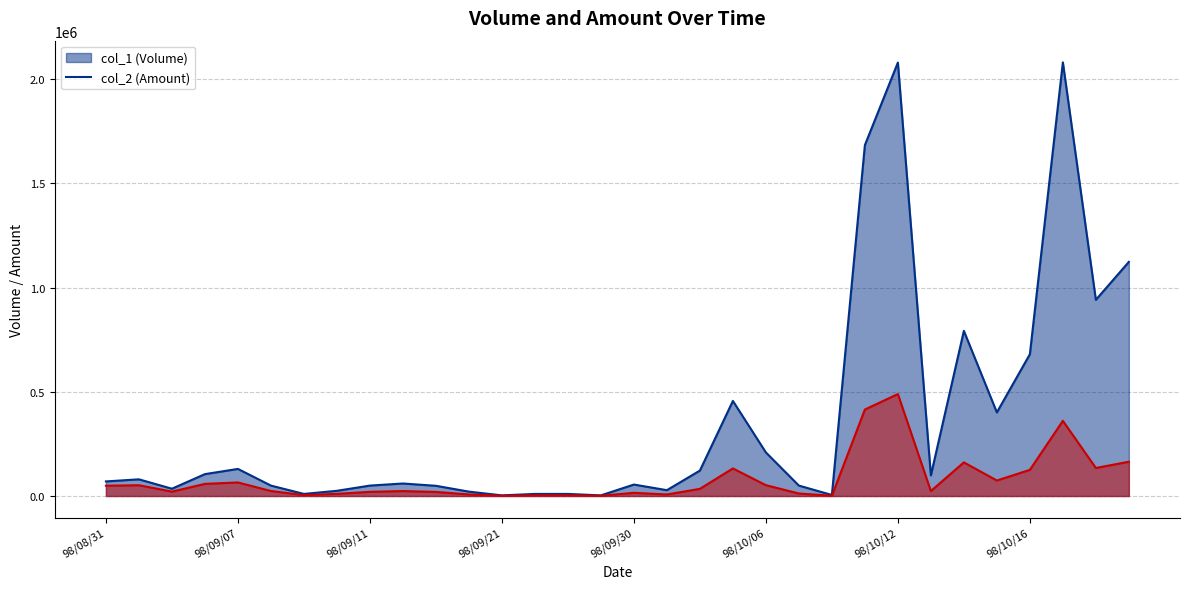

At which category is the sum across all series the highest?

98/10/12